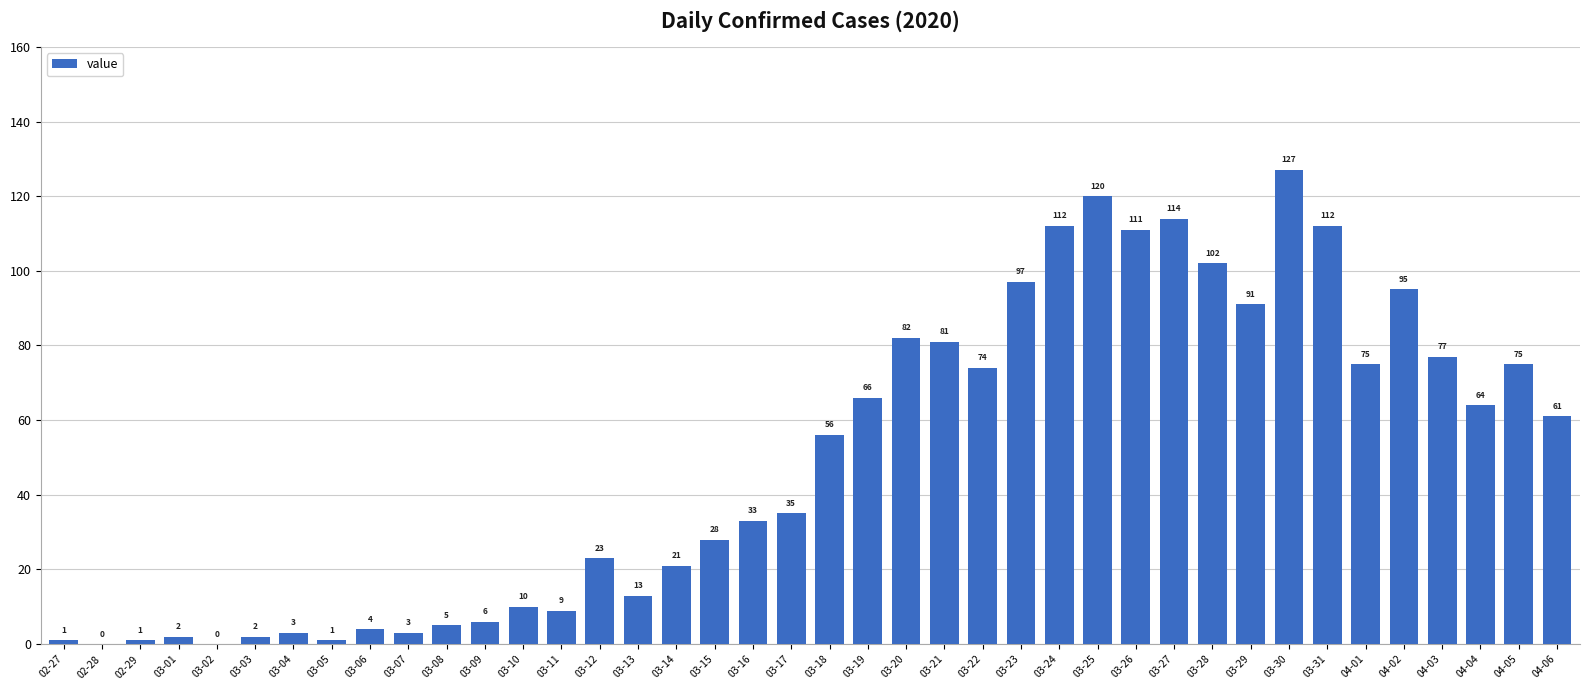

Reading left to right, list all the values displayed in this chart.

02-27=1	02-28=0	02-29=1	03-01=2	03-02=0	03-03=2	03-04=3	03-05=1	03-06=4	03-07=3	03-08=5	03-09=6	03-10=10	03-11=9	03-12=23	03-13=13	03-14=21	03-15=28	03-16=33	03-17=35	03-18=56	03-19=66	03-20=82	03-21=81	03-22=74	03-23=97	03-24=112	03-25=120	03-26=111	03-27=114	03-28=102	03-29=91	03-30=127	03-31=112	04-01=75	04-02=95	04-03=77	04-04=64	04-05=75	04-06=61